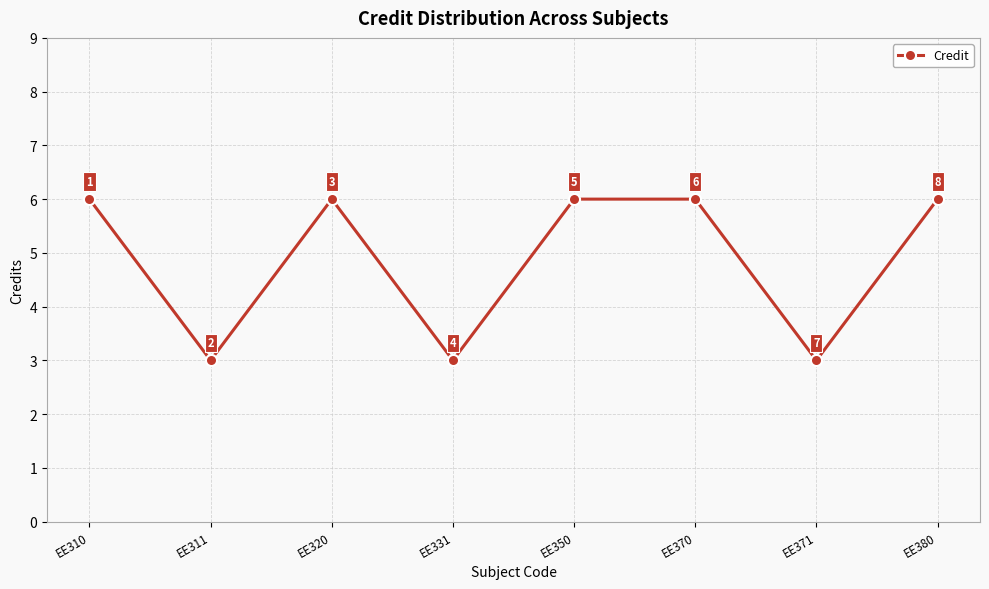

What is the greatest value displayed?

6